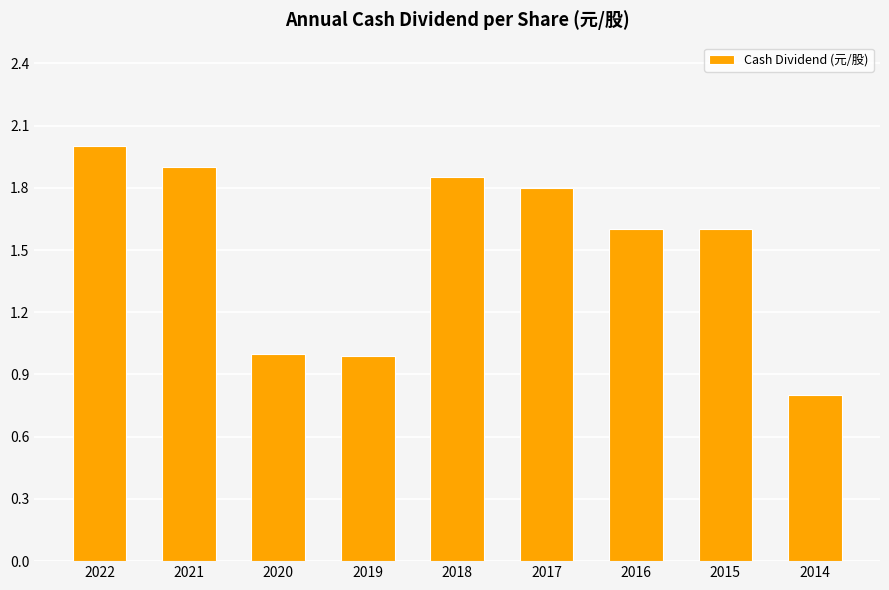

What value does the data have at 2014?

0.8